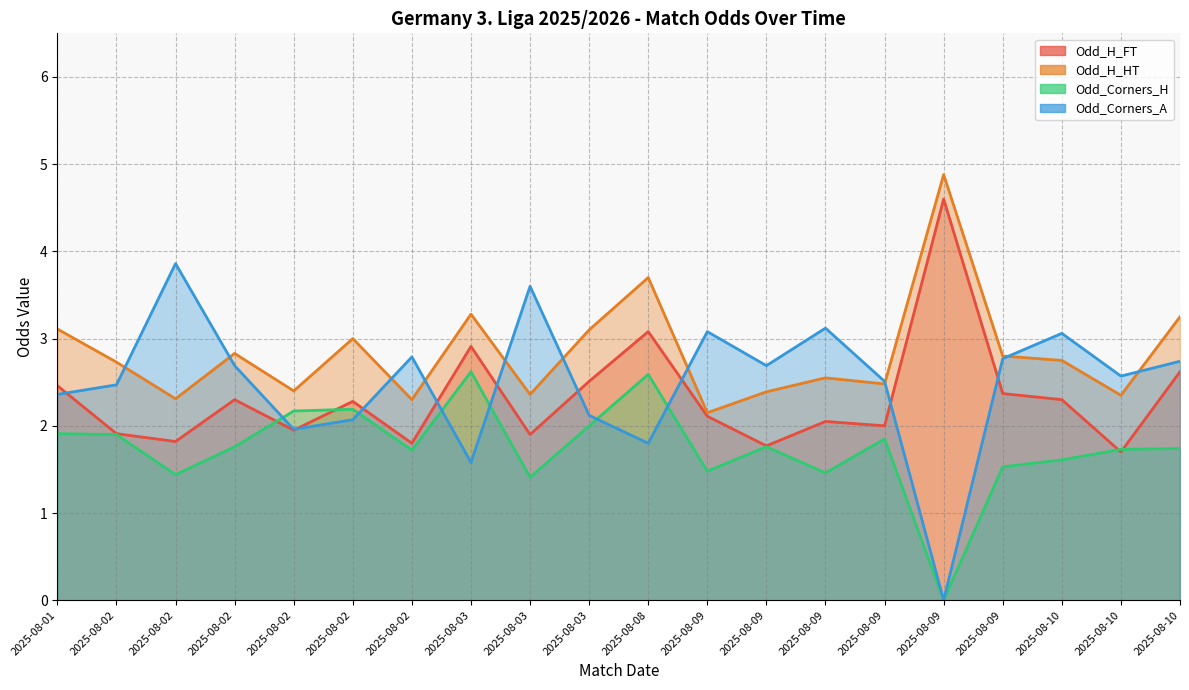

What is the difference between the maximum and minimum values in the Odd_H_HT series?

2.7